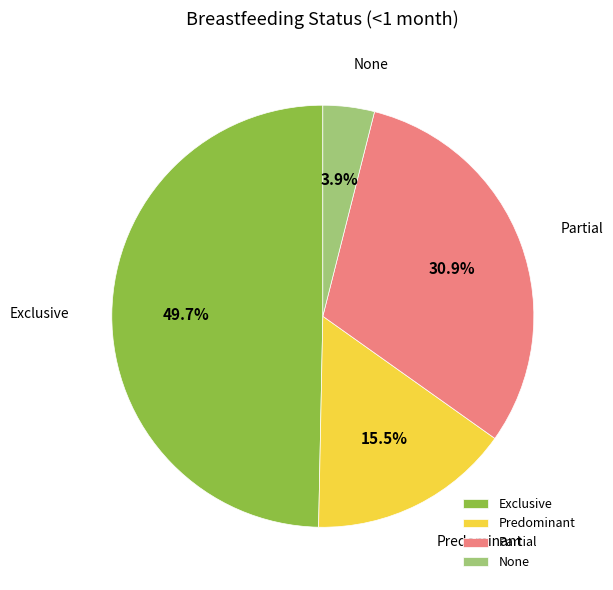

What percentage do None and Predominant together represent?

19.4%